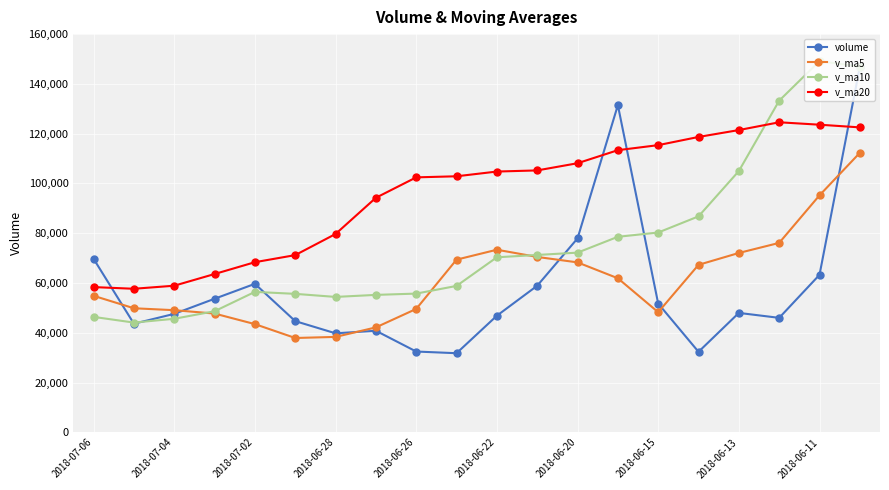

Which series has the largest range (max minus min)?

volume